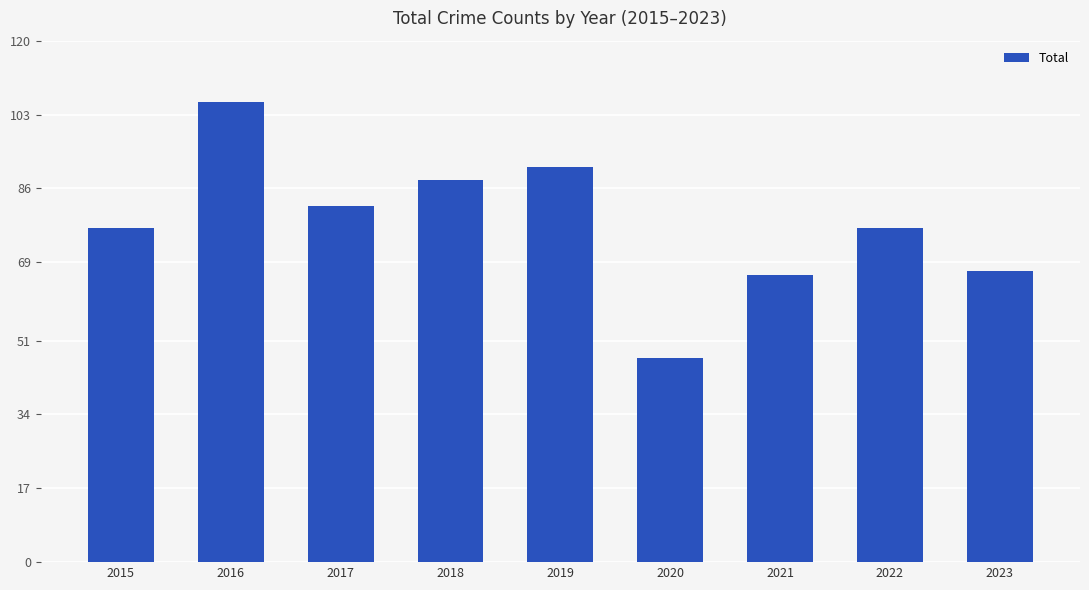

At which category does the chart reach its peak across all series?

2016